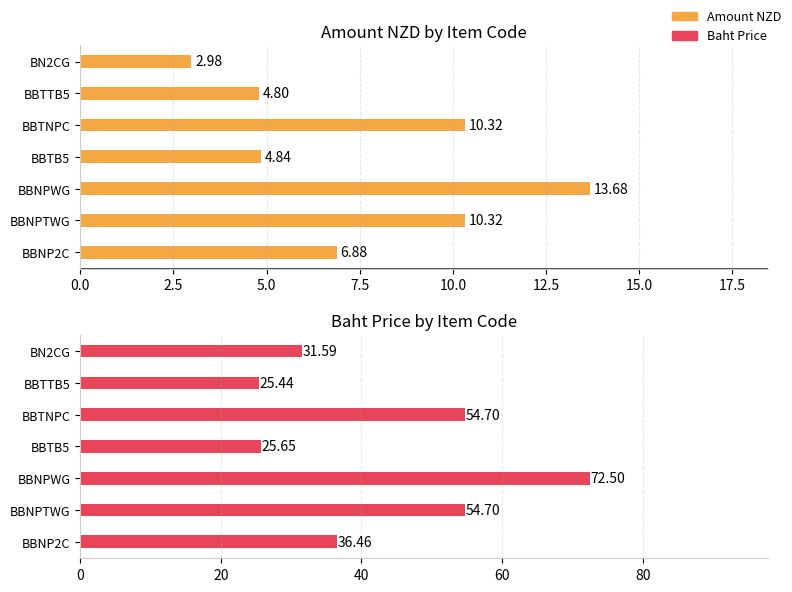

Between BBNPWG and BBTNPC, which series saw the biggest shift?

Baht price